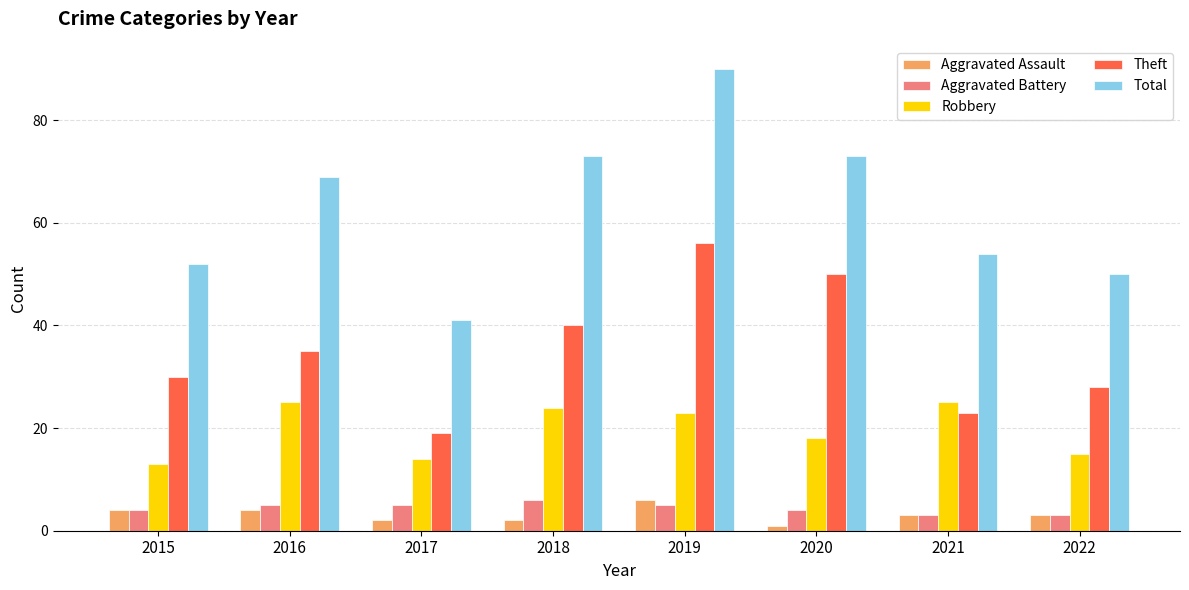

How many bars are there in total?

40